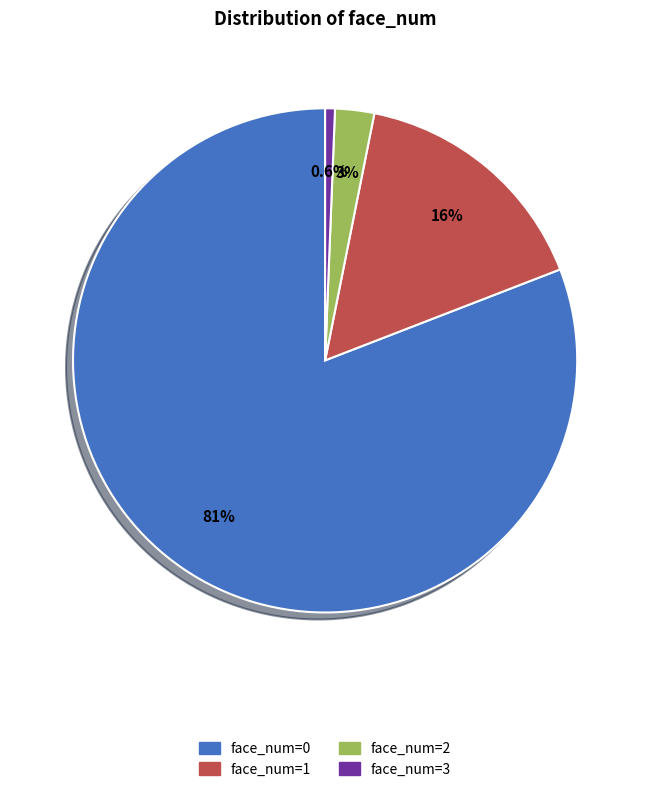

To the nearest percent, what portion does face_num=0 represent?

81%